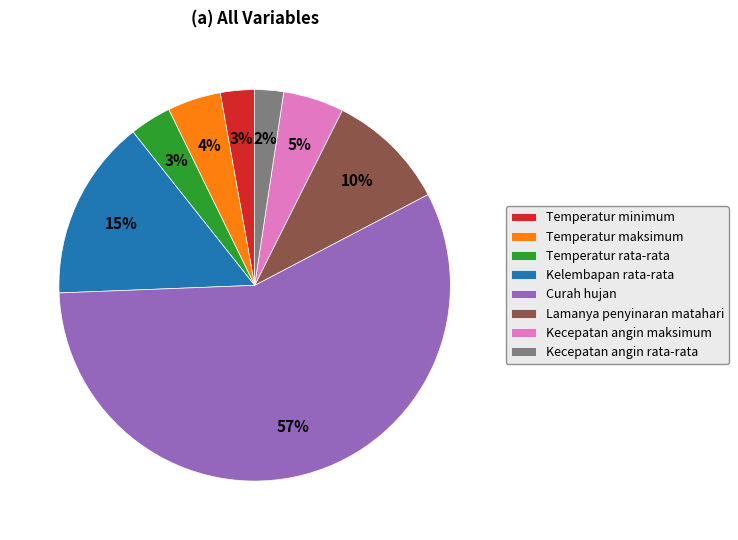

The Lamanya penyinaran matahari slice represents 10% of the pie. True or false?

True